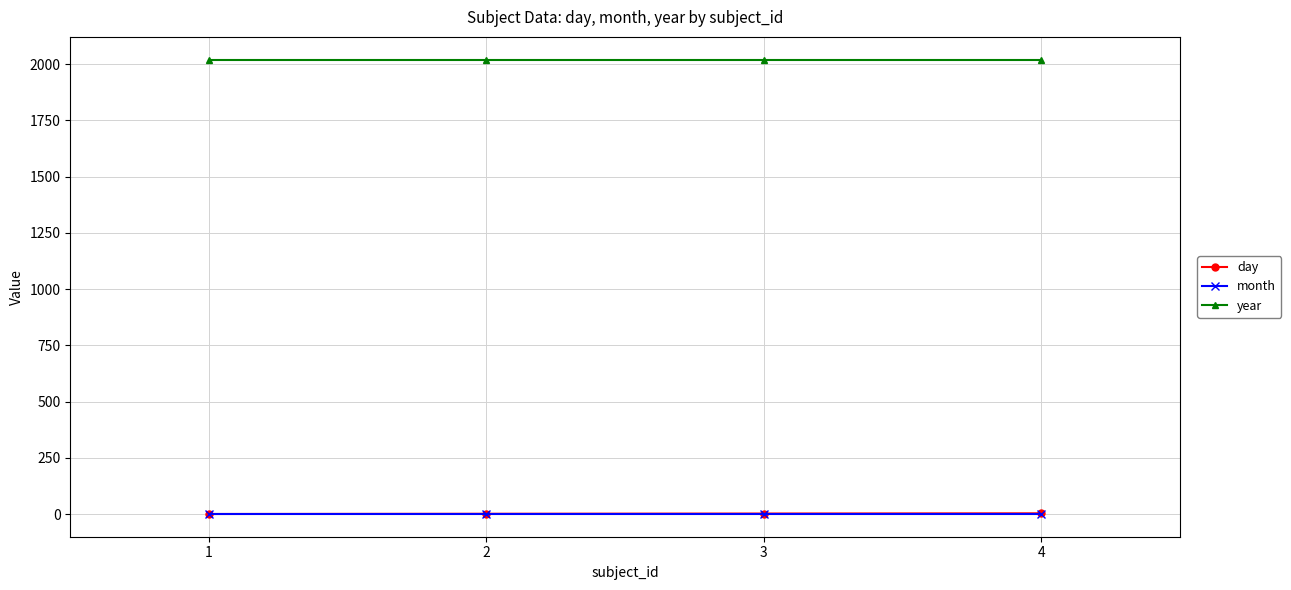

Which series has the largest total across all categories?

year